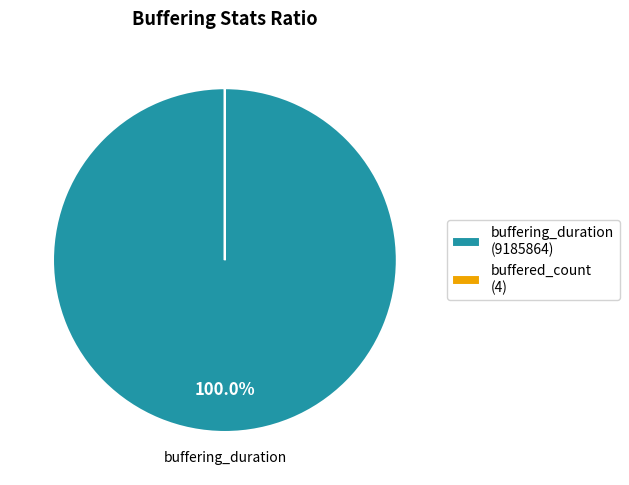

Is there any slice that represents more than half of the pie?

Yes